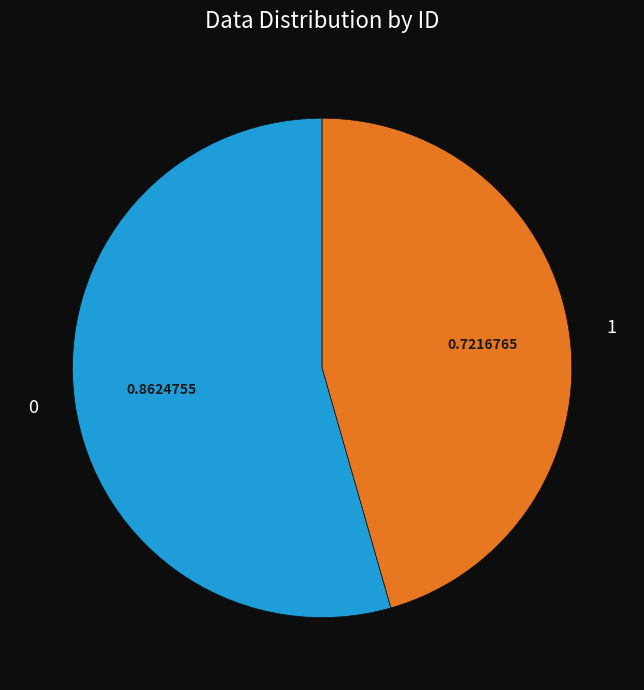

Rank the categories by value from lowest to highest.

1, 0